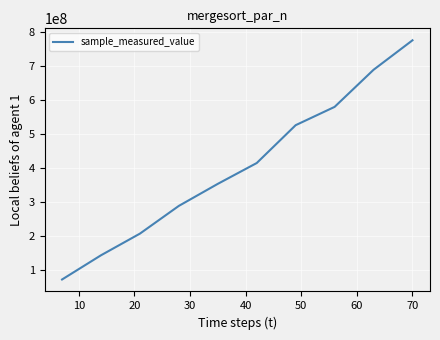

How many lines are shown in the chart?

1